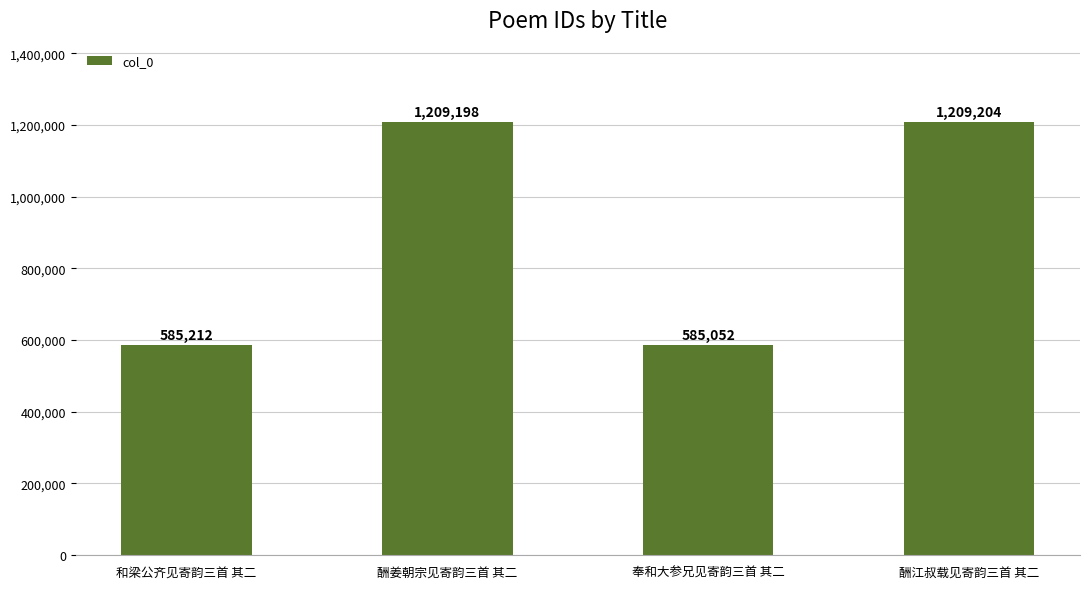

Reading left to right, extract all data points from this chart.

585212	1209198	585052	1209204